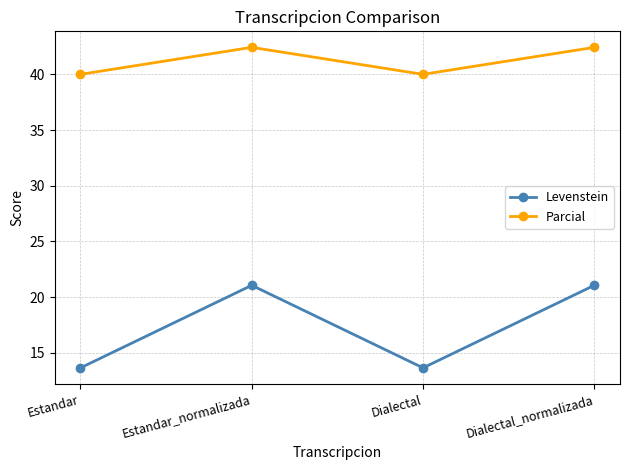

True or false: Levenstein and Parcial cross at least once.

False